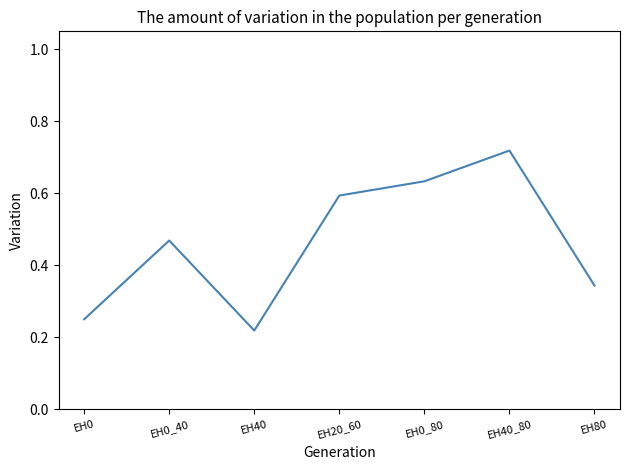

True or false: the data shows 0.2 at EH20_60.

False